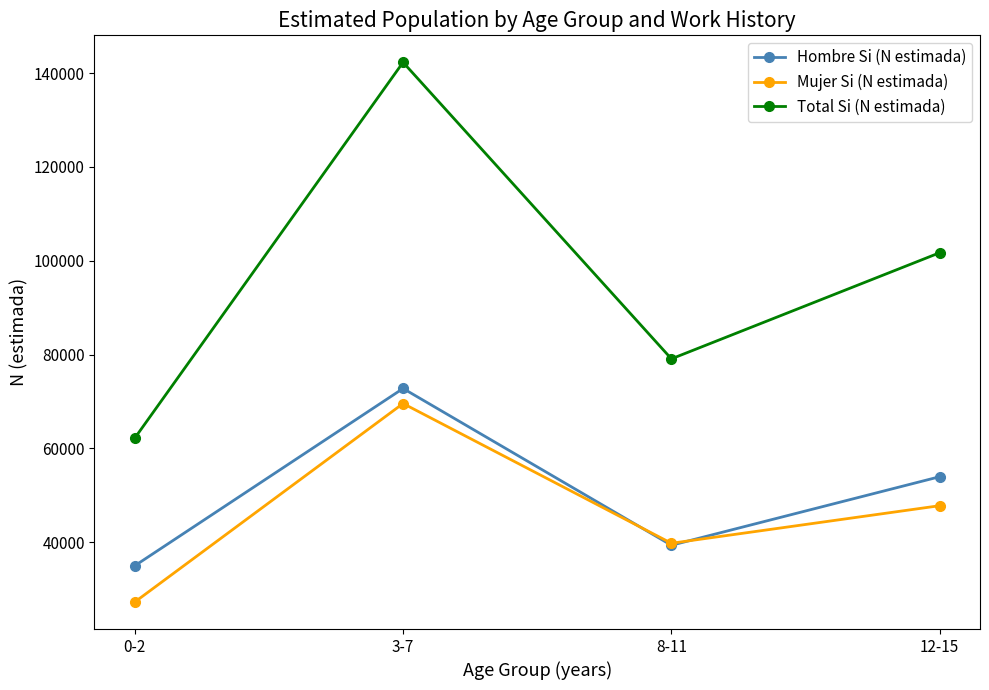

What position from the left is 0-2?

1